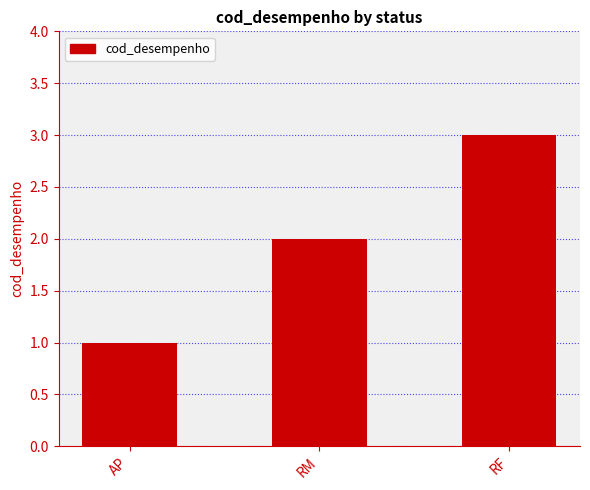

Which label corresponds to the largest value in the chart?

RF